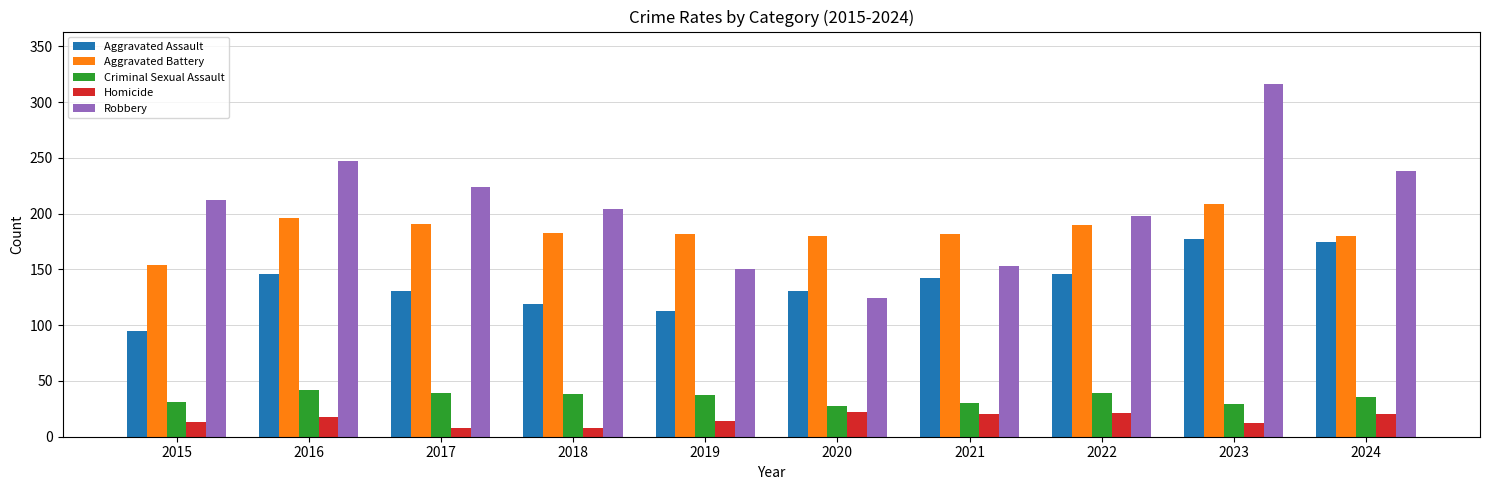

At how many categories does at least one series exceed 129?

10